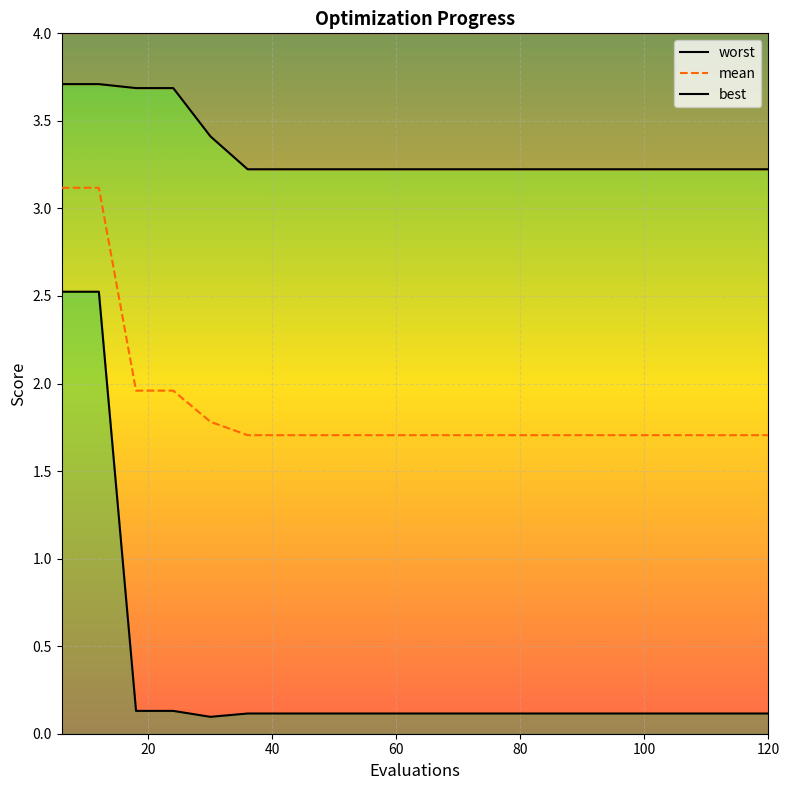

True or false: worst and mean cross at least once.

False